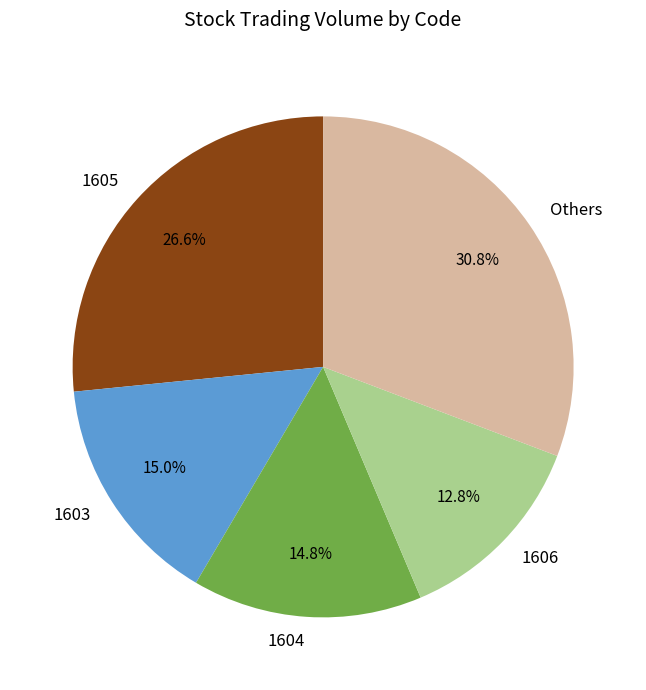

What is the largest slice in the pie chart?

Others